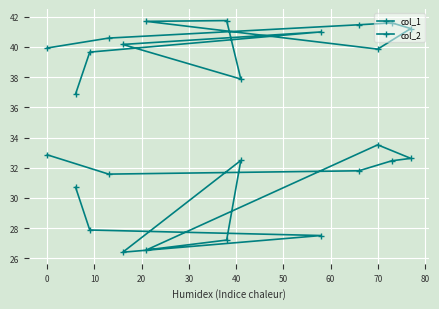

True or false: col_2 and col_1 cross at least once.

False